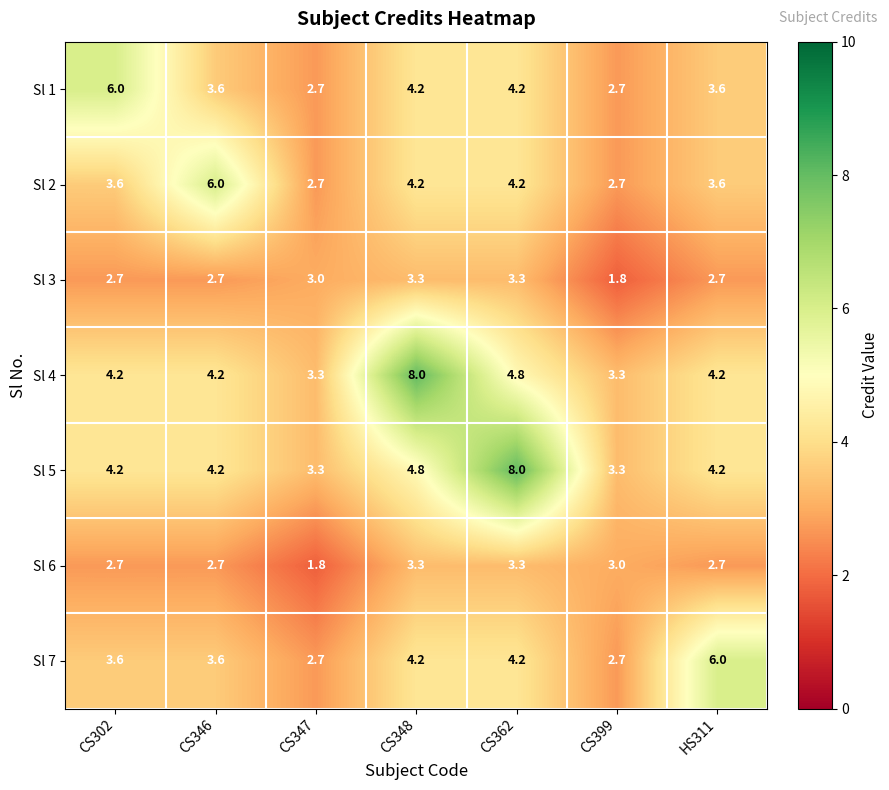

How many Sl 6 values are between 2 and 3?

4